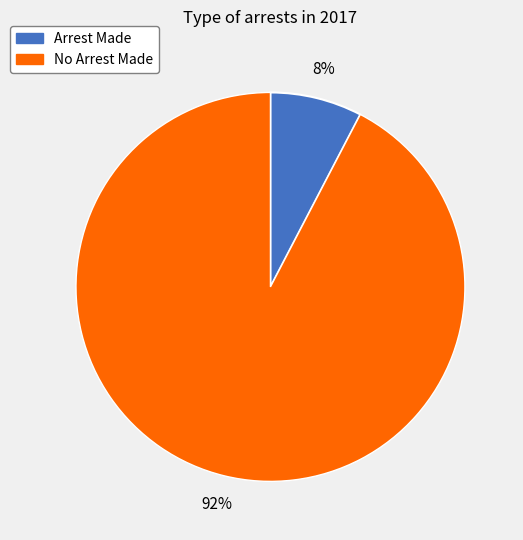

To the nearest percent, what is the average slice percentage?

50%